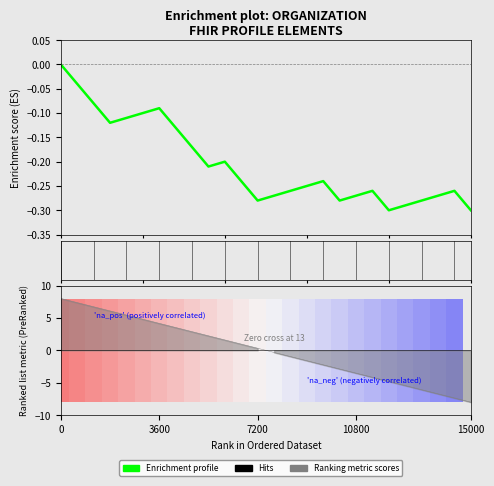

The value at 15000 is -0.2. True or false?

False